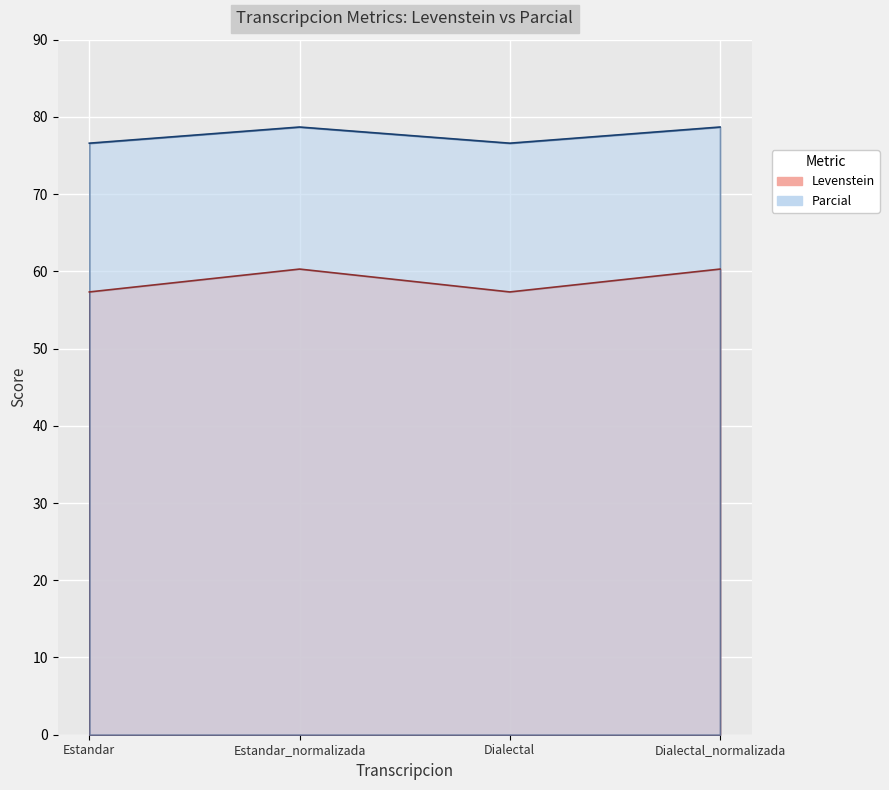

At which category does Parcial reach its first local valley?

Dialectal